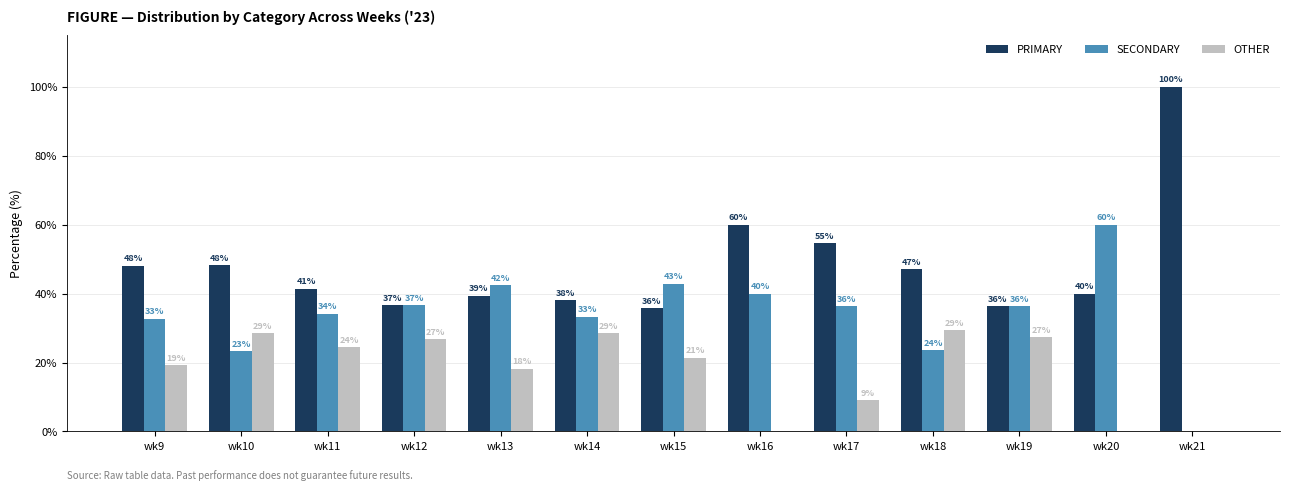

What are all the series names shown in the legend?

PRIMARY, SECONDARY, OTHER